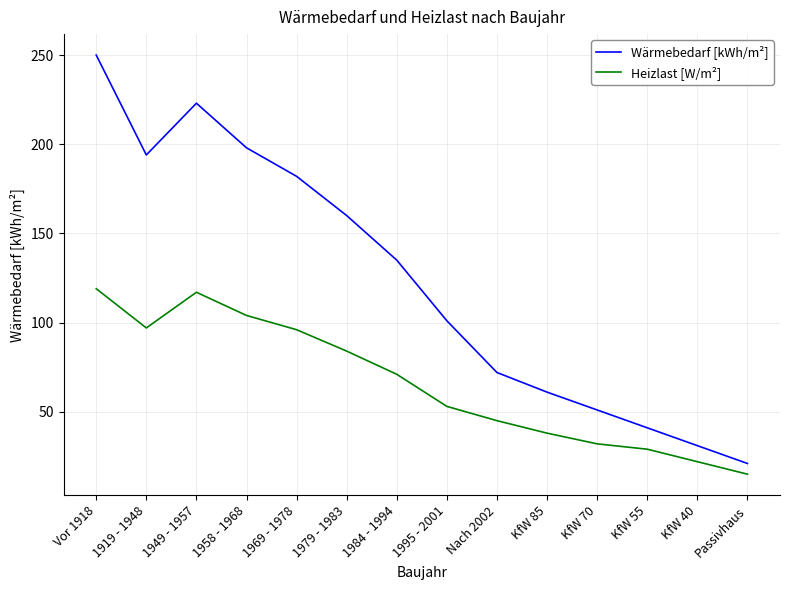

Is the value of Heizlast [W/m²] at KfW 55 greater than the value of Wärmebedarf [kWh/m²] at KfW 55?

No